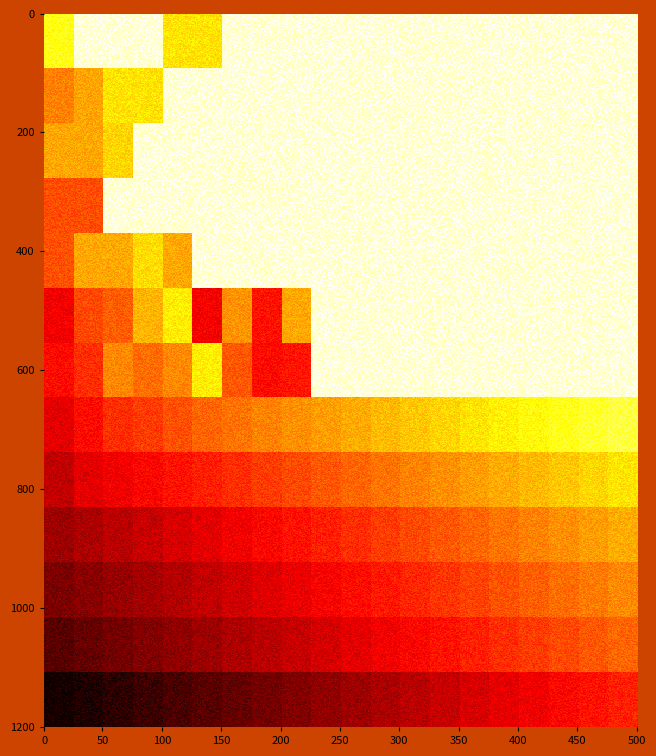

How many F_198 values are between 0 and 250?

16